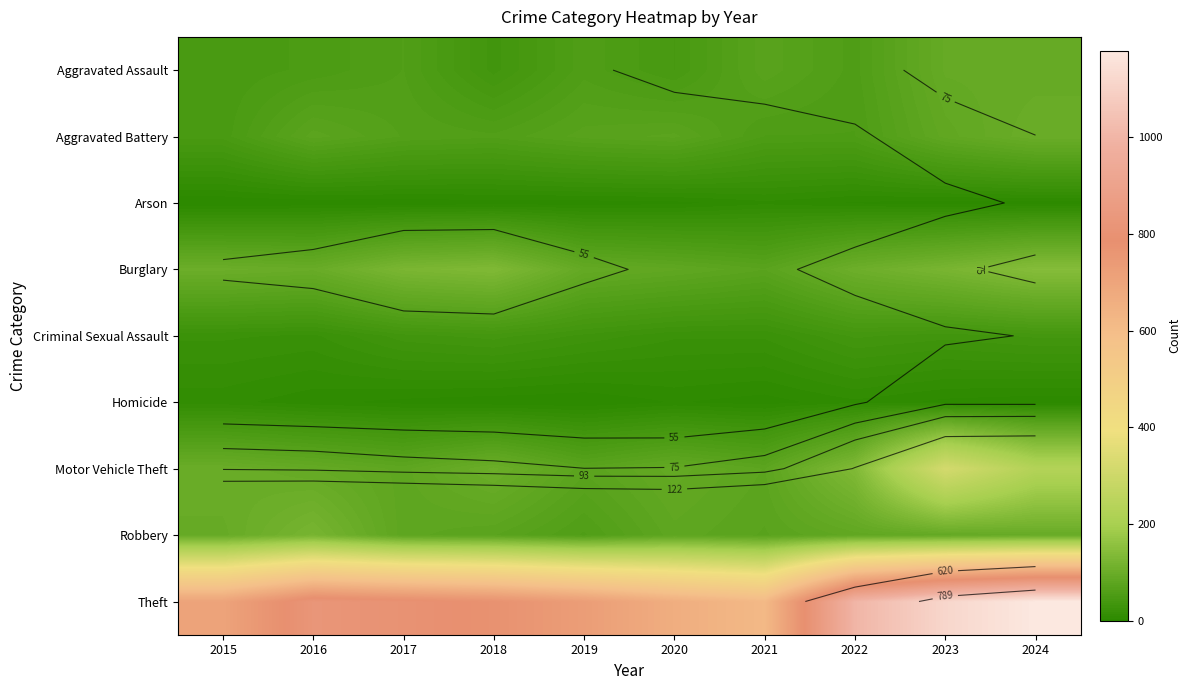

At which label does Arson reach its minimum?

2015